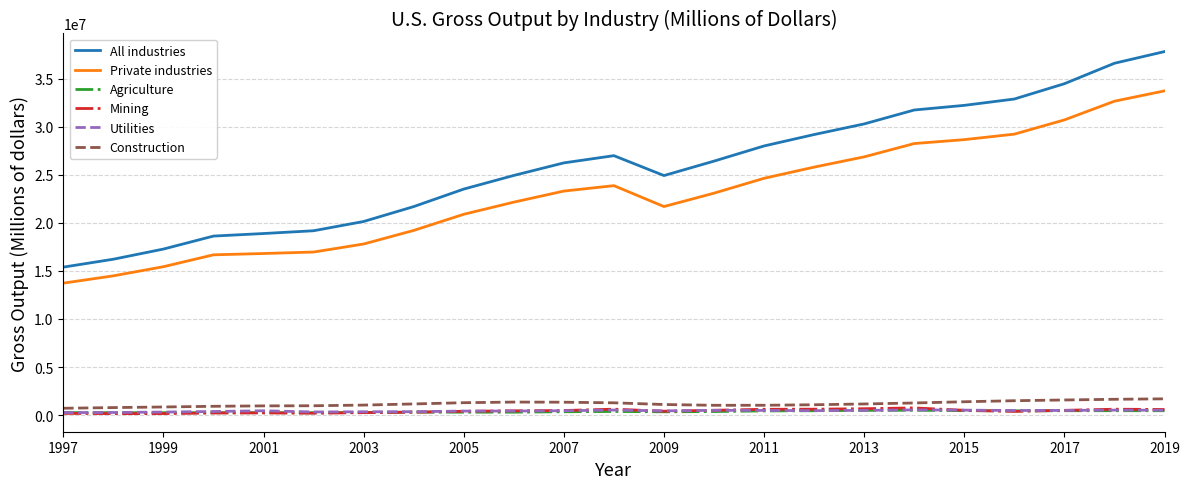

In All industries, how many points are lower than both neighbors (excluding endpoints)?

1